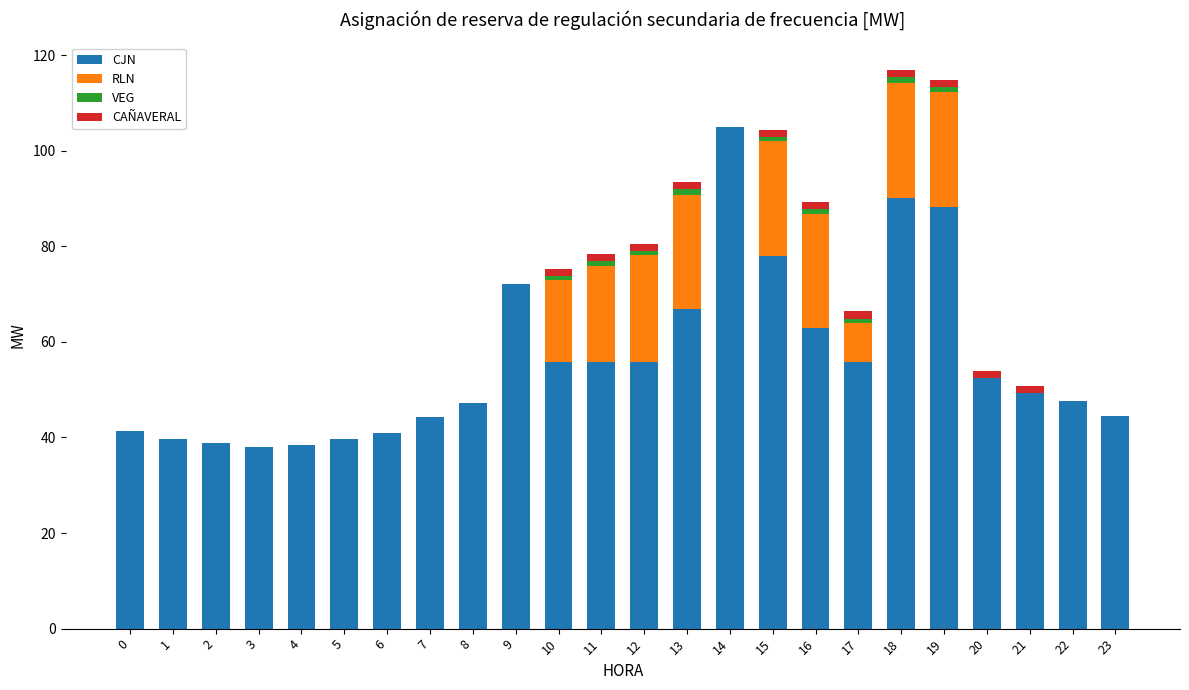

What is the total value across all series at 4?

38.5